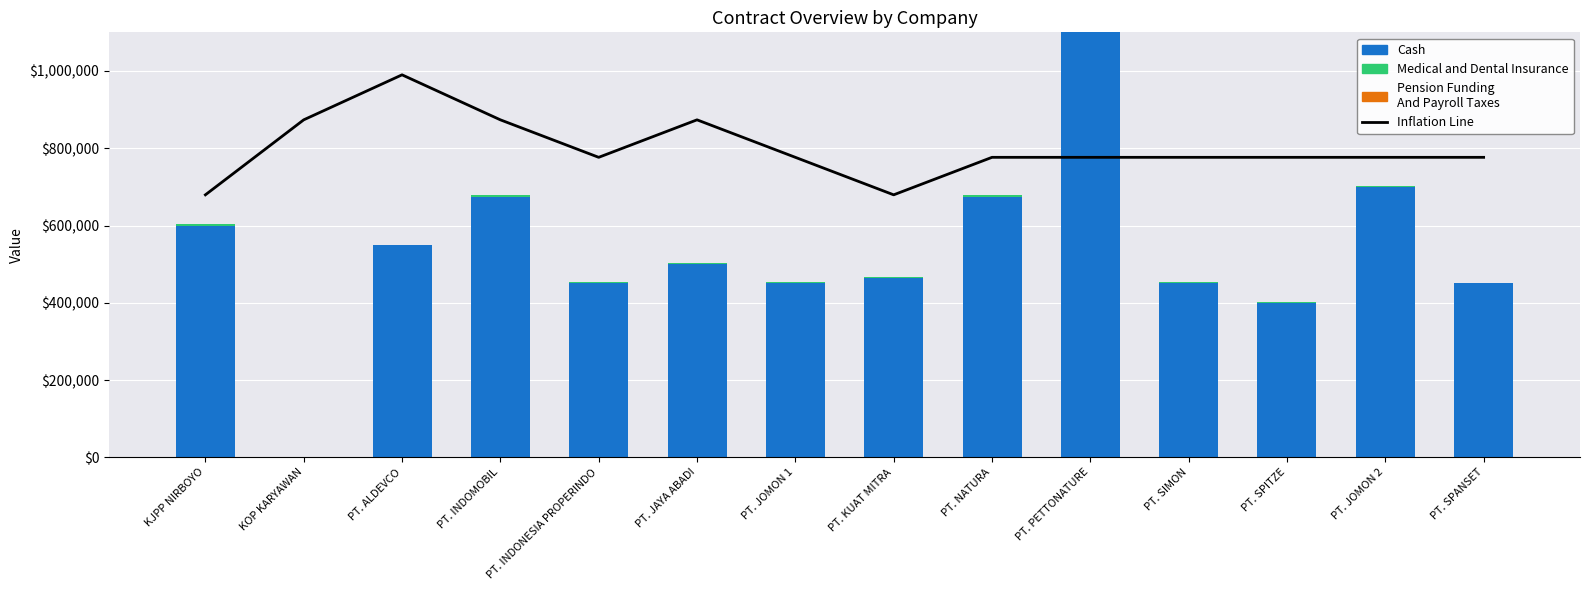

What is the difference between the highest and lowest values at PT. PETTONATURE?

1100000.0